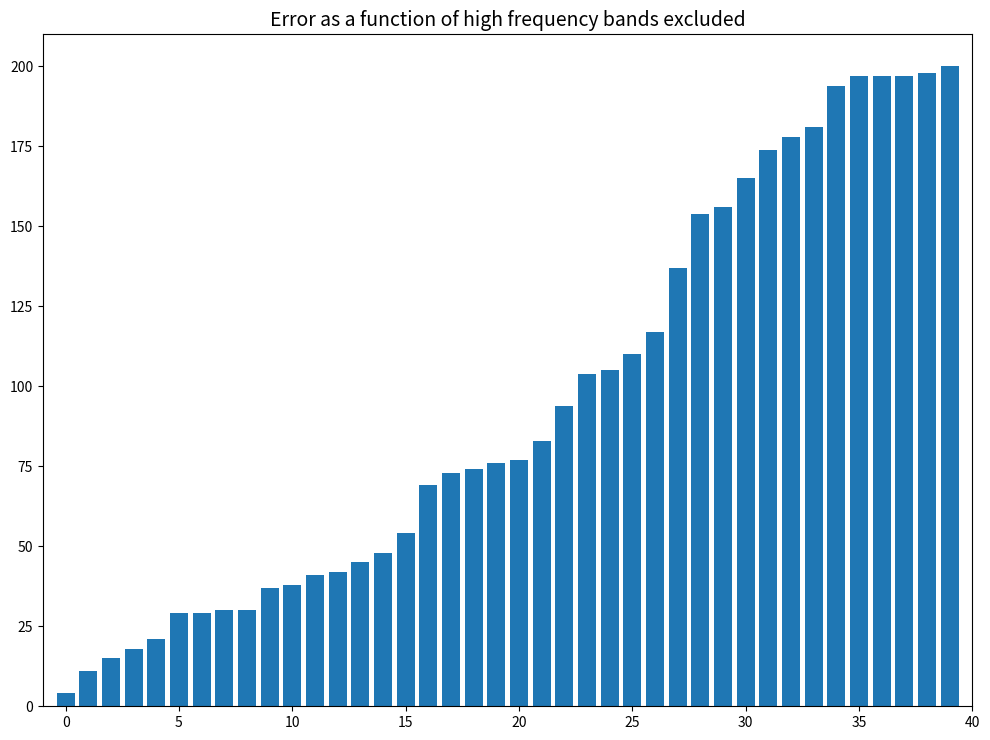

What is the maximum value shown in the chart?

200